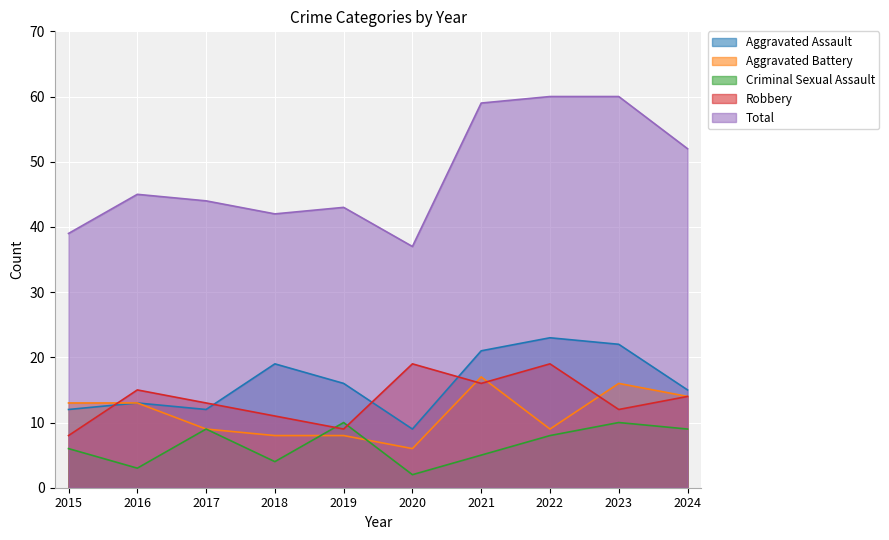

Which category has the highest value across all series?

2022